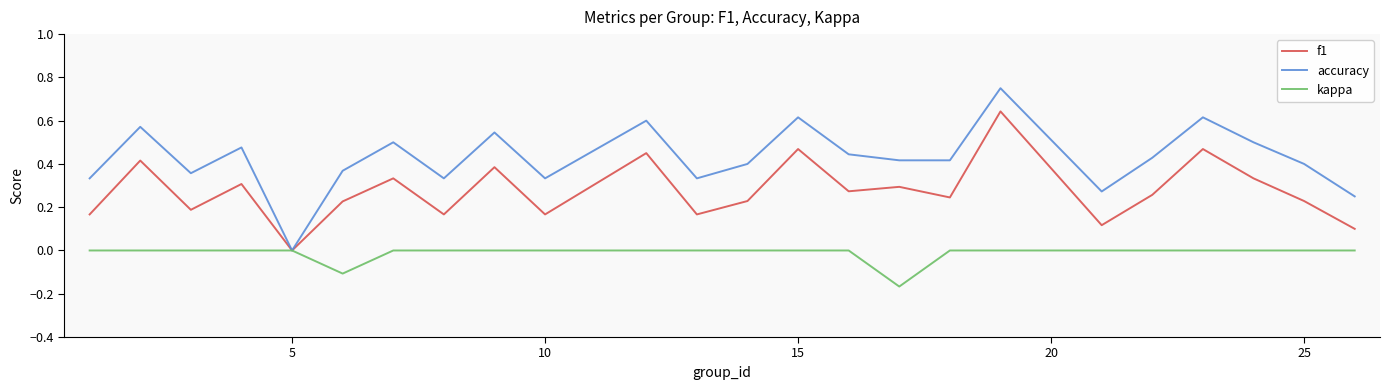

Which series has the widest spread of values?

accuracy